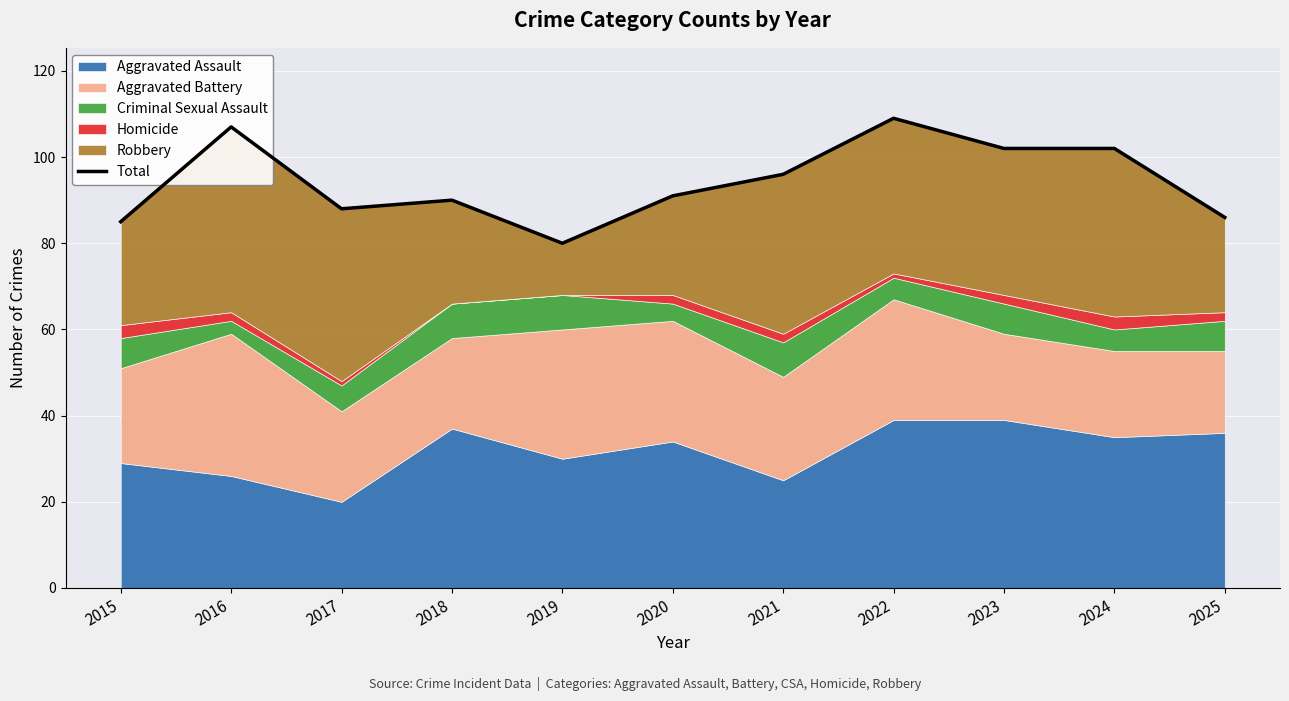

Rank the categories by value from lowest to highest.

2019, 2015, 2025, 2017, 2018, 2020, 2021, 2023, 2024, 2016, 2022